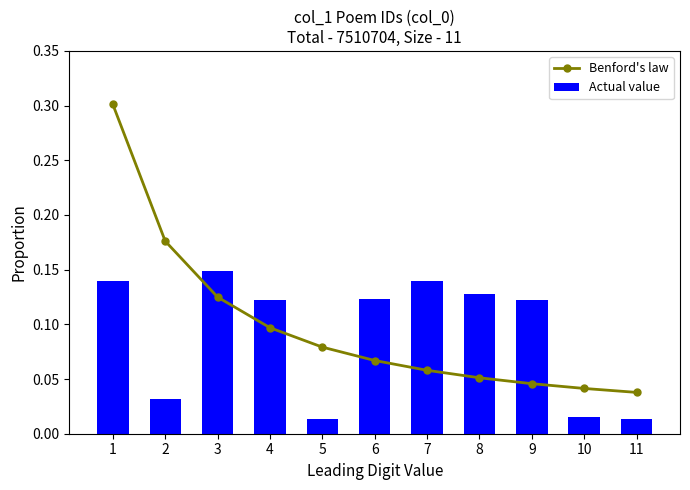

How many data points does each series have?

11